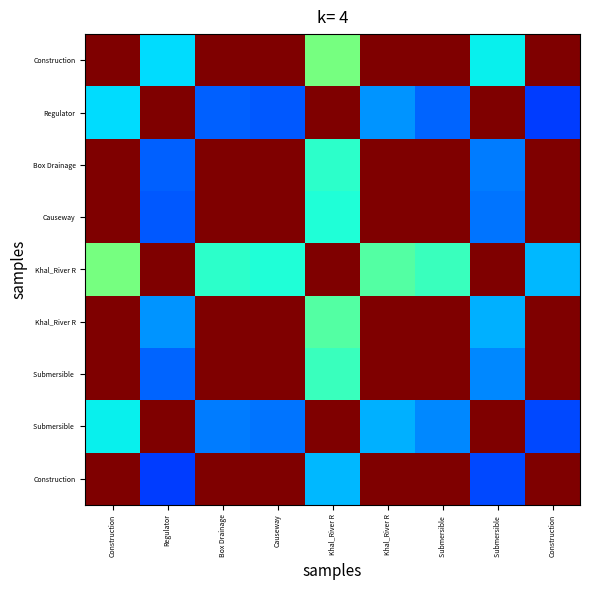

Between Regulator and Construction, which is larger?

Construction